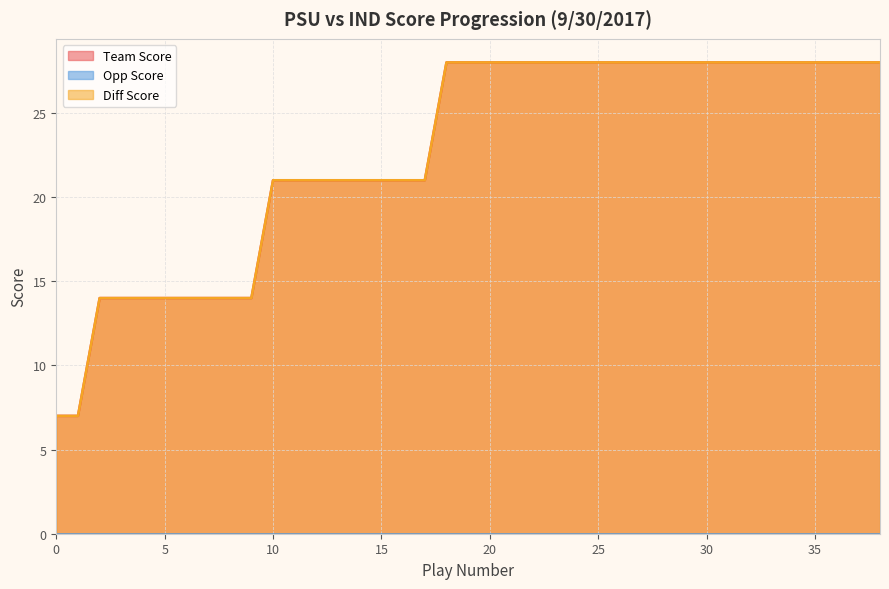

True or false: Team Score has more than 1 interior local peaks.

False